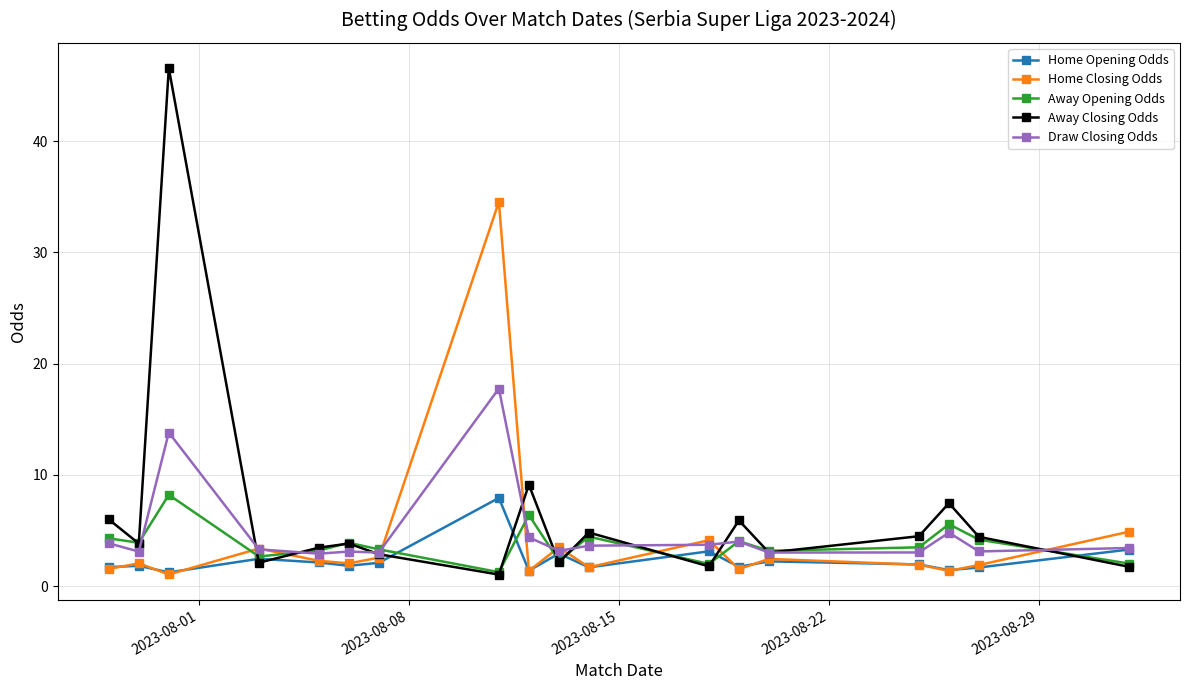

Which series has the widest spread of values?

Away Closing Odds